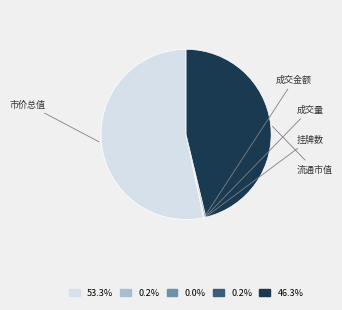

How many segments does this pie chart have?

5